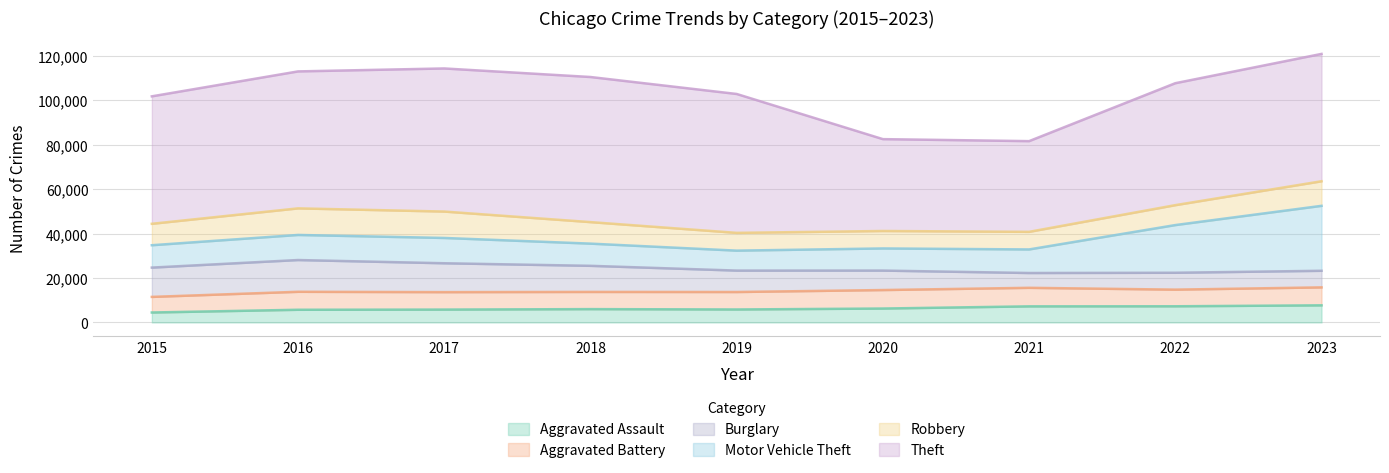

Between 2020 and 2018, which is larger?

2020